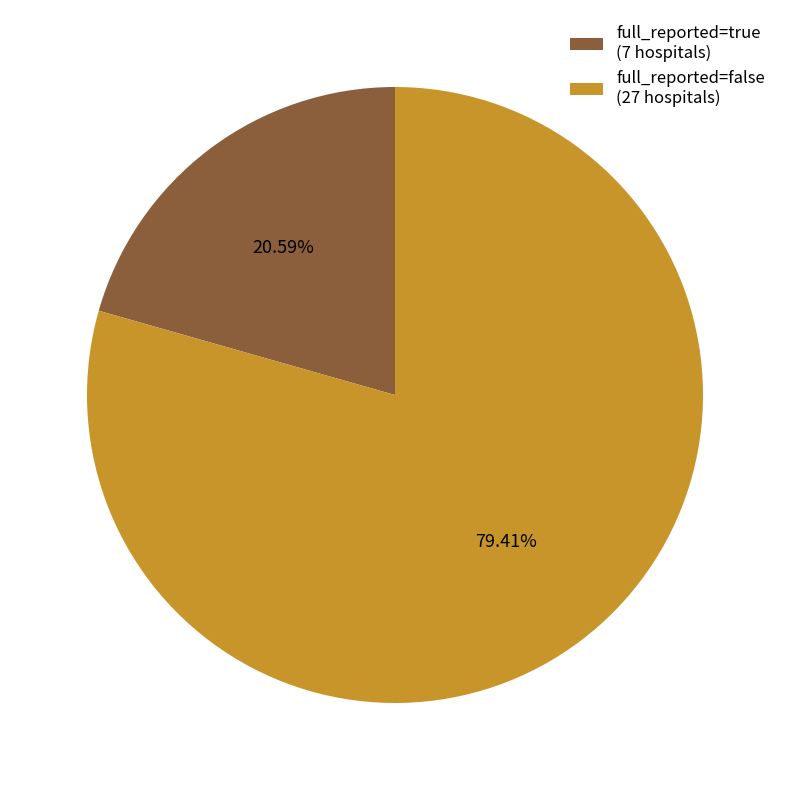

What is the smallest slice in the pie chart?

full_reported=true (7 hospitals)